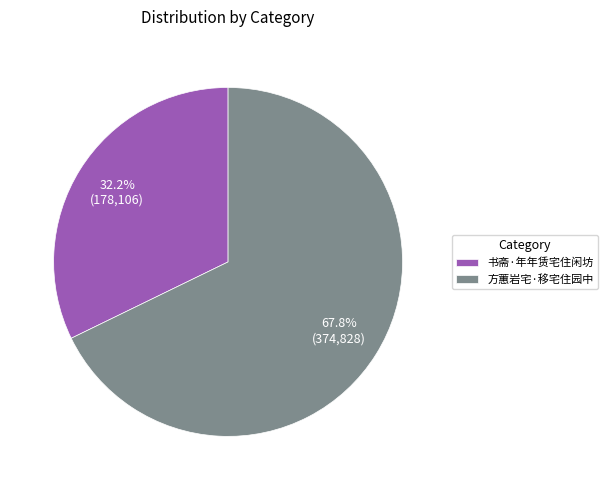

The 书斋·年年赁宅住闲坊 slice represents 20% of the pie. True or false?

False